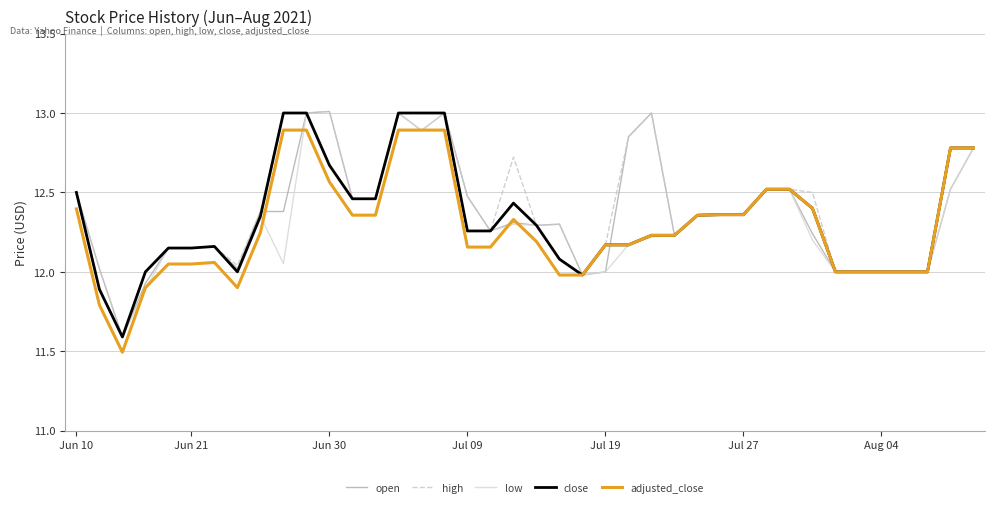

What is the highest value of the close series?

13.0